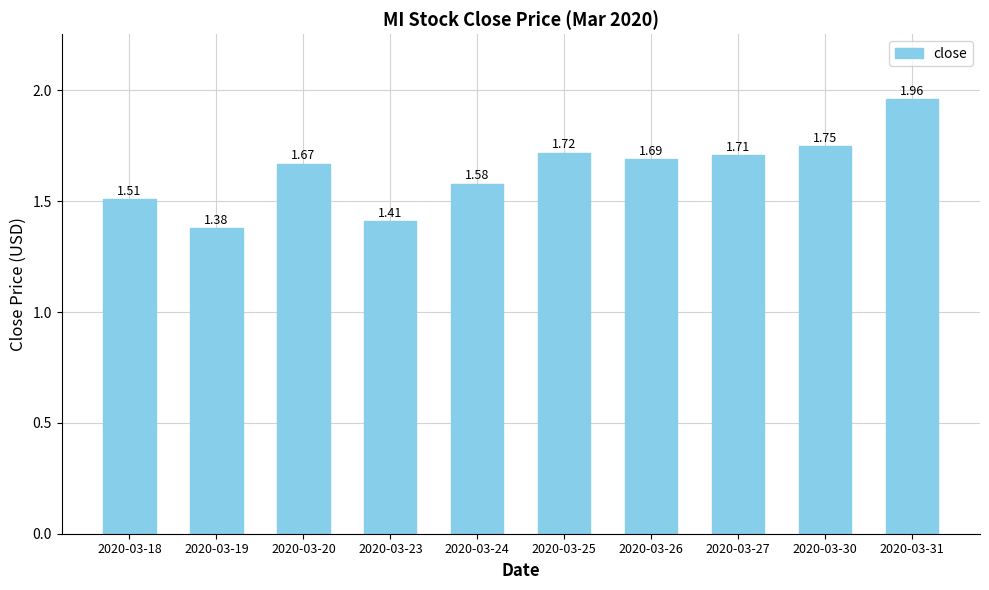

What is the sum of the values at 2020-03-25 and 2020-03-19?

3.1